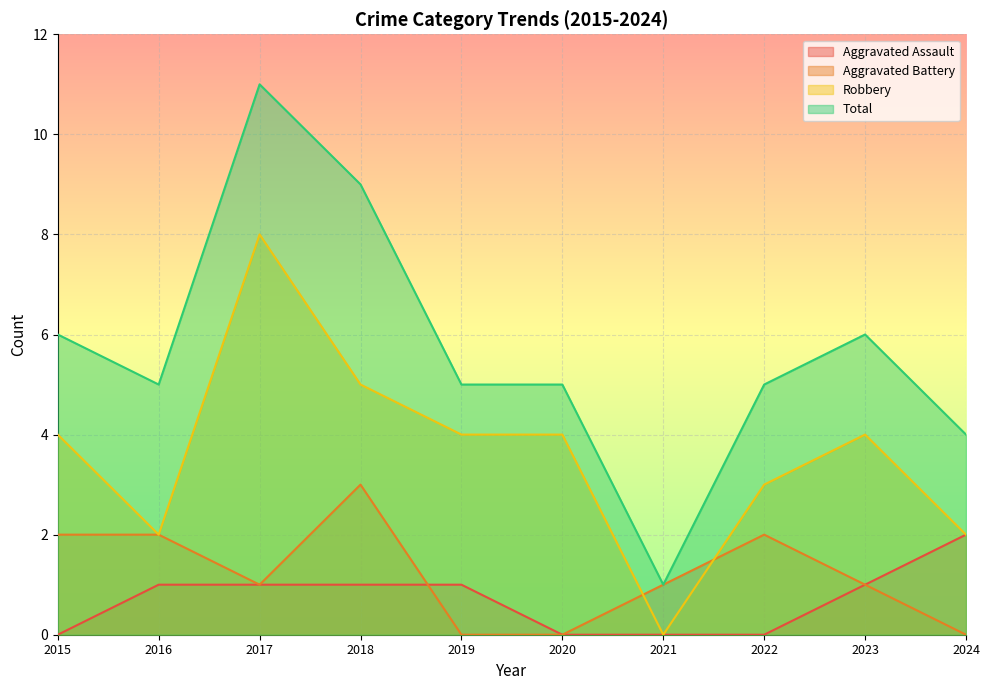

How many lines are shown in the chart?

4